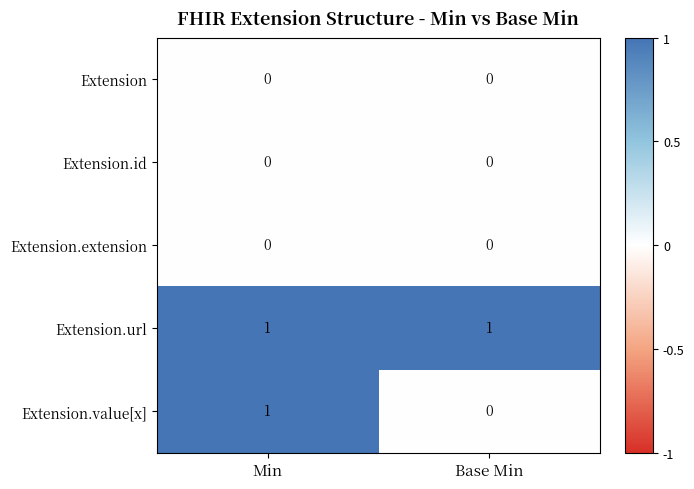

Reading left to right, what are all the values shown in this chart?

Extension: 0	0
Extension.id: 0	0
Extension.extension: 0	0
Extension.url: 1	1
Extension.value[x]: 1	0